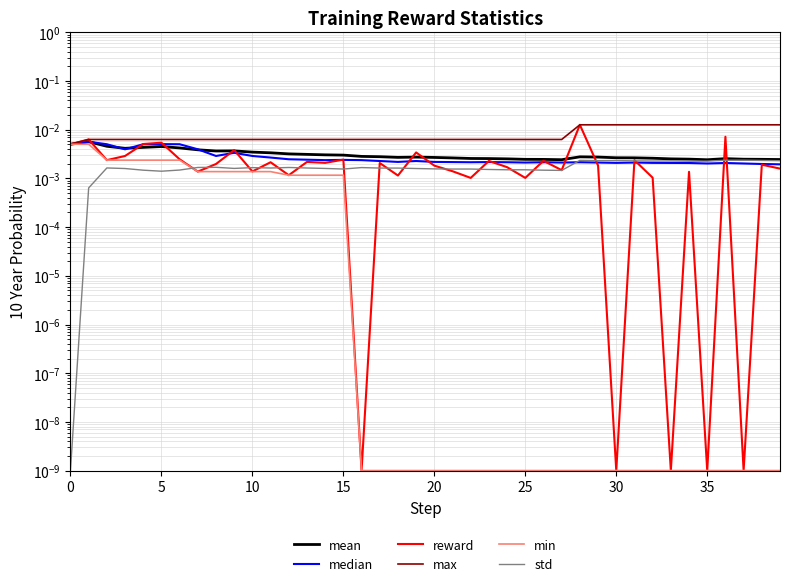

At which category does mean reach its first local peak?

5